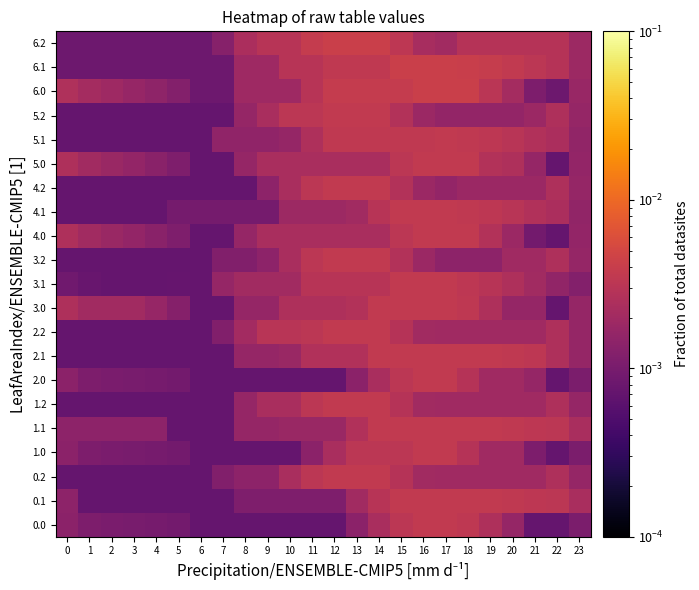

List the series in order of their peak value, highest first.

6.0, 6.2, 6.1, 0.0, 0.2, 1.0, 1.2, 2.0, 2.2, 3.0, 3.1, 3.2, 4.0, 4.1, 4.2, 5.0, 5.1, 5.2, 1.1, 0.1, 2.1